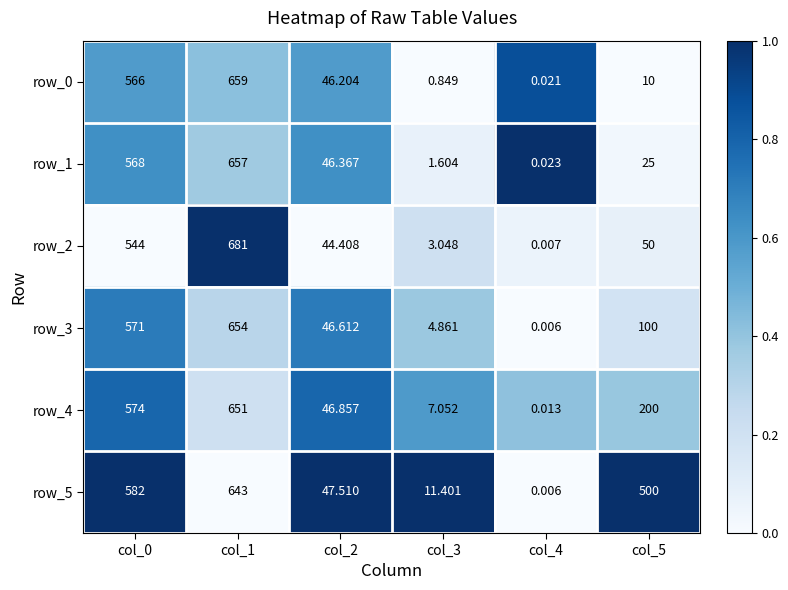

Count the number of categories in the chart.

6